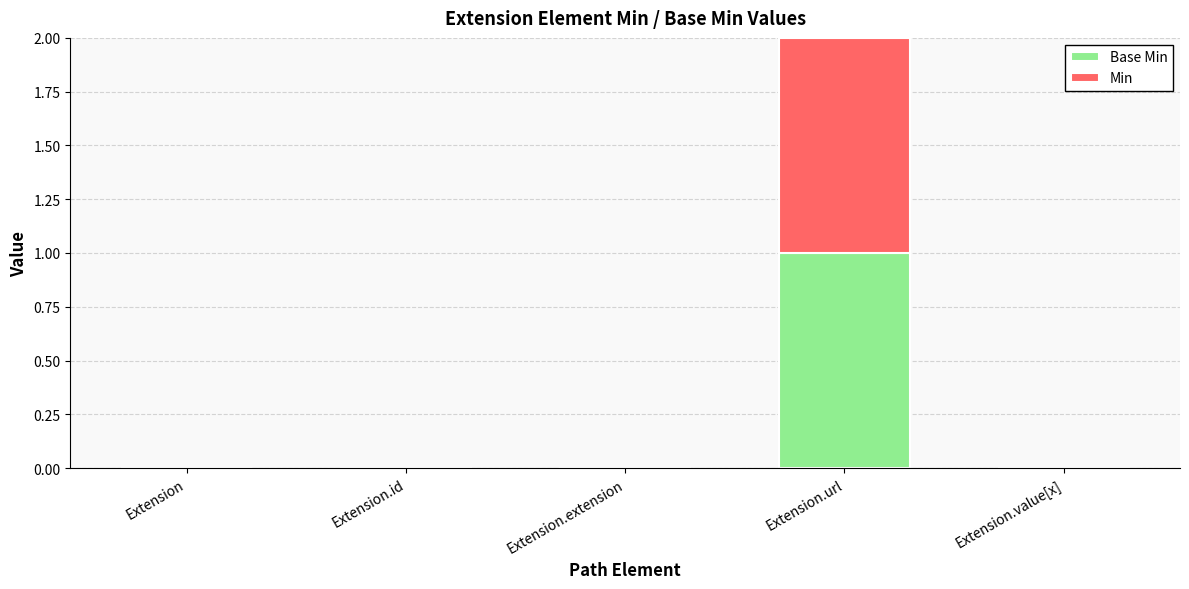

At which category is the sum across all series the highest?

Extension.url